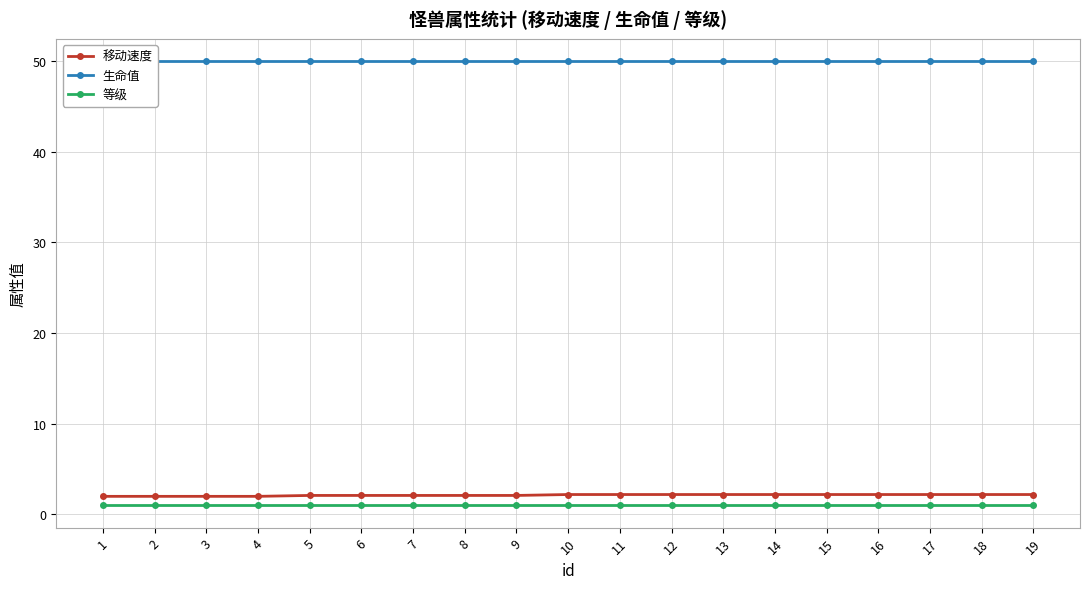

Reading right to left, what are all the values shown in this chart?

移动速度: 19=2.2	18=2.2	17=2.2	16=2.2	15=2.2	14=2.2	13=2.2	12=2.2	11=2.2	10=2.2	9=2.1	8=2.1	7=2.1	6=2.1	5=2.1	4=2.0	3=2.0	2=2.0	1=2.0
生命值: 19=50.0	18=50.0	17=50.0	16=50.0	15=50.0	14=50.0	13=50.0	12=50.0	11=50.0	10=50.0	9=50.0	8=50.0	7=50.0	6=50.0	5=50.0	4=50.0	3=50.0	2=50.0	1=50.0
等级: 19=1.0	18=1.0	17=1.0	16=1.0	15=1.0	14=1.0	13=1.0	12=1.0	11=1.0	10=1.0	9=1.0	8=1.0	7=1.0	6=1.0	5=1.0	4=1.0	3=1.0	2=1.0	1=1.0